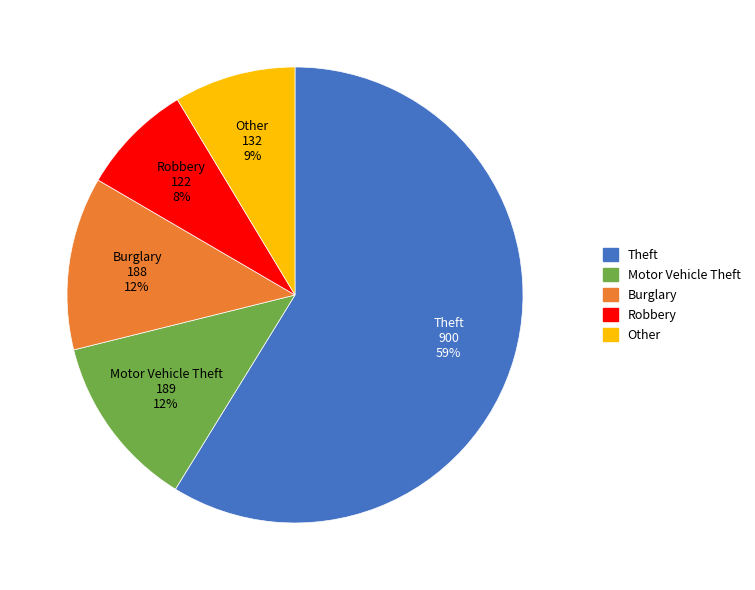

Is there any slice that represents more than half of the pie?

Yes